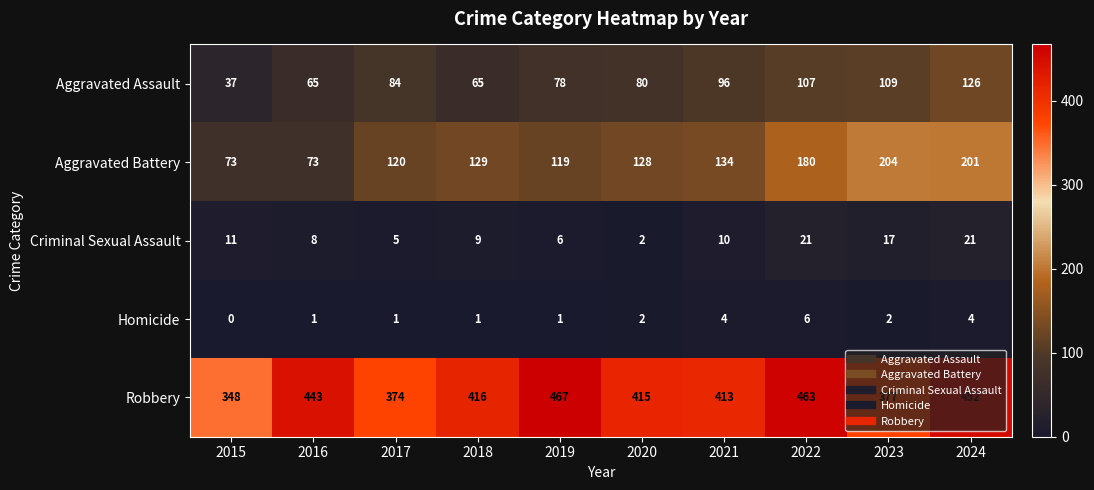

List the series in order of their peak value, highest first.

Robbery, Aggravated Battery, Aggravated Assault, Criminal Sexual Assault, Homicide